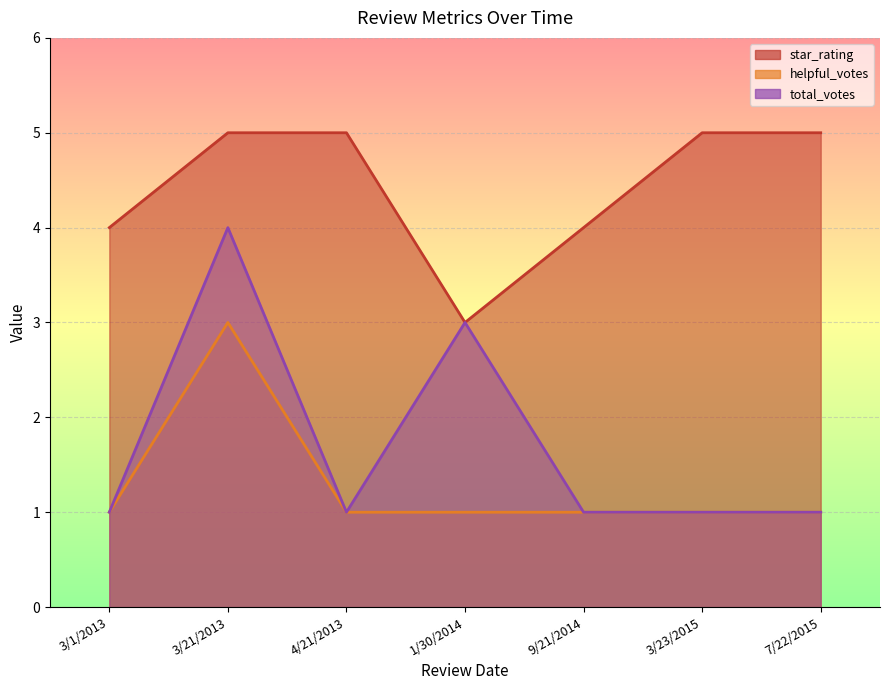

What is the difference between the maximum and second lowest values in the helpful_votes series?

2